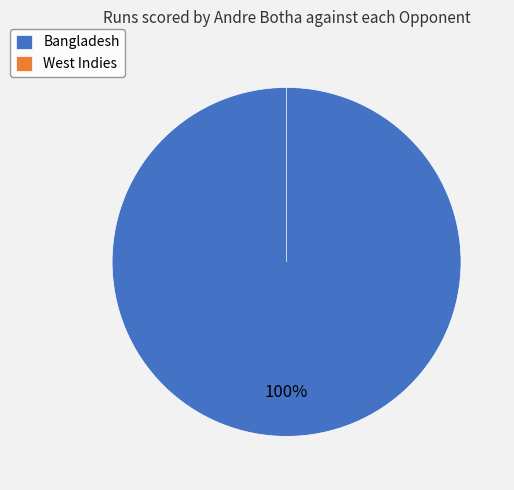

Which slice represents more than half of the pie?

Bangladesh